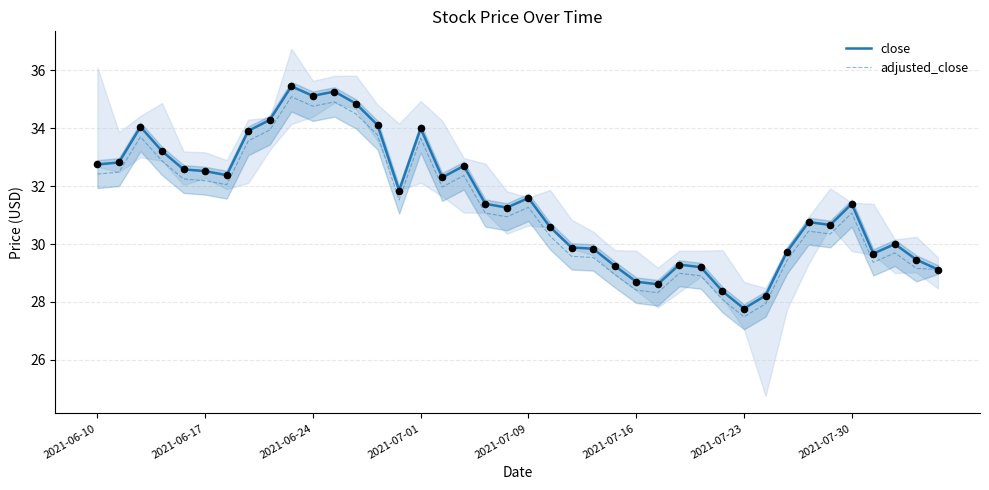

At how many categories does at least one series exceed 27?

40